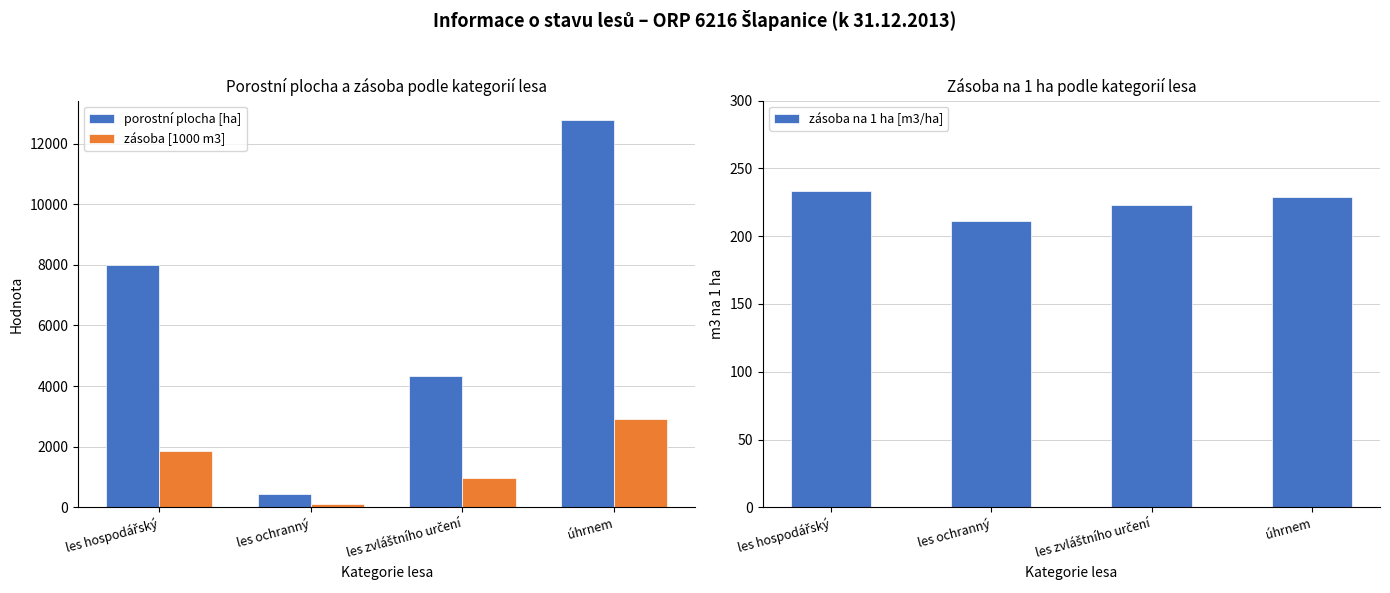

List the series in order of their peak value, highest first.

porostní plocha [ha], zásoba [1000 m3], zásoba na 1 ha [m3/ha]